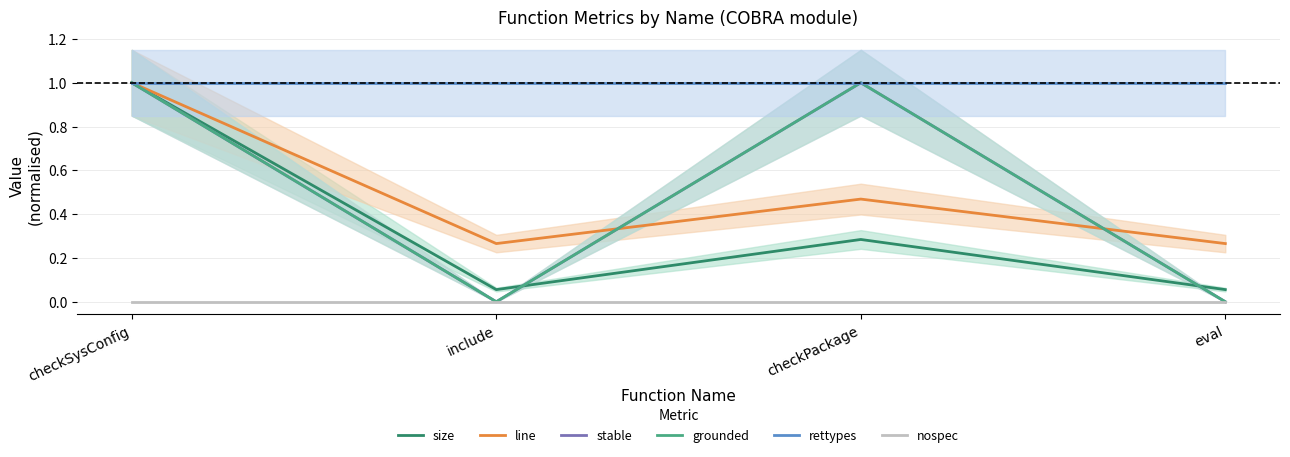

At which category is the sum across all series the highest?

checkSysConfig